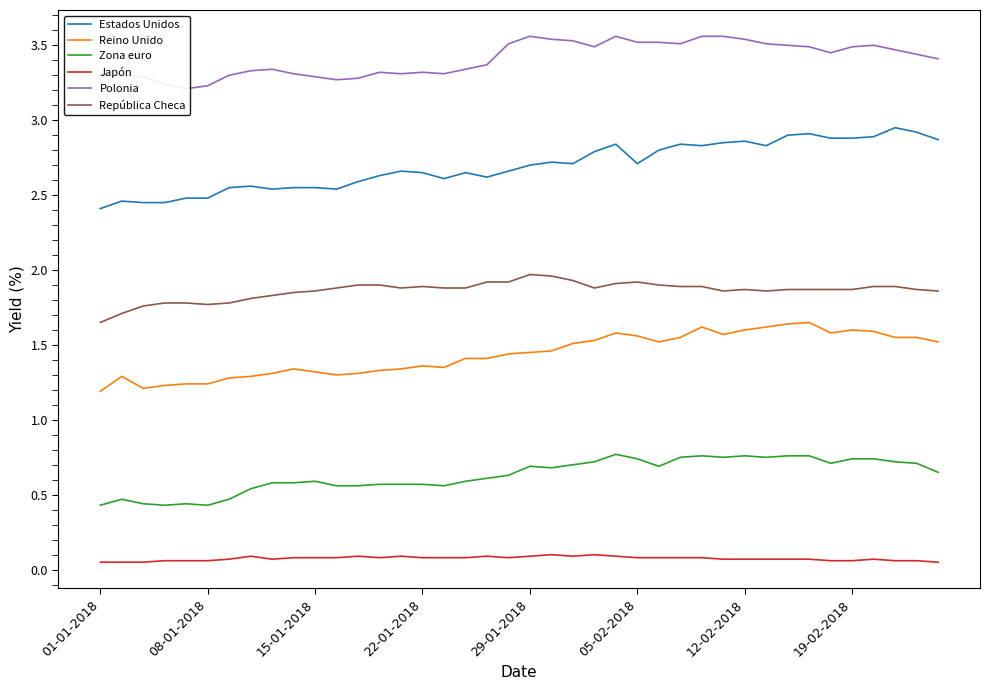

Is it true that República Checa equals 1.8 at 08-01-2018?

True